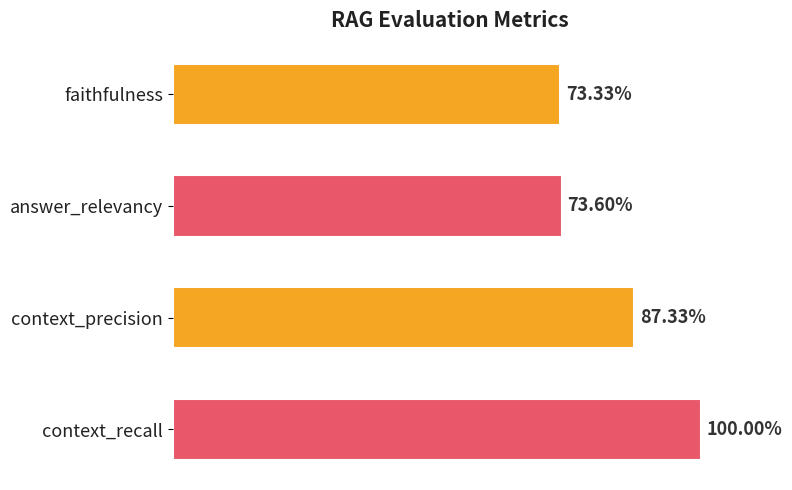

Count the number of data series in this chart.

1